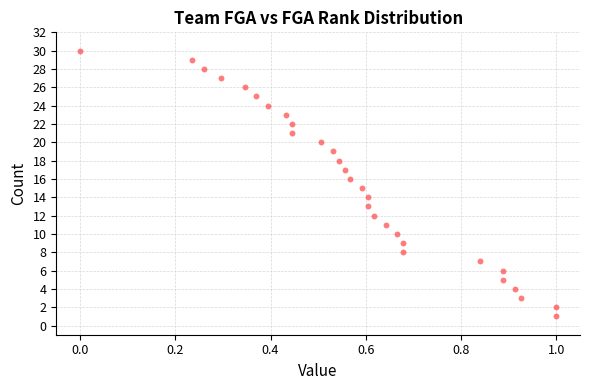

What is the range of Y values (max minus min)?

29